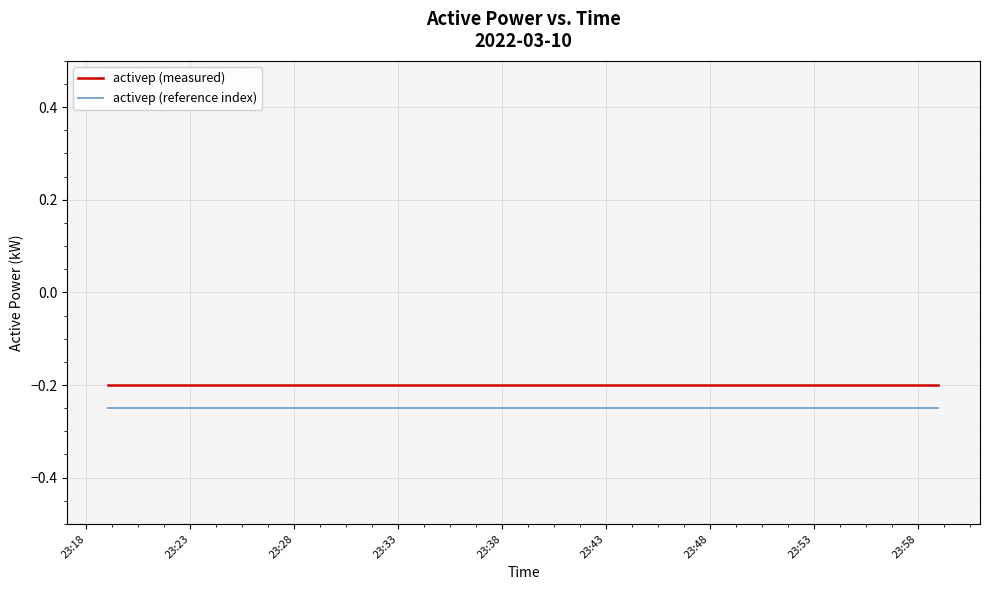

List the series in order of their overall mean, lowest first.

activep (reference index), activep (measured)